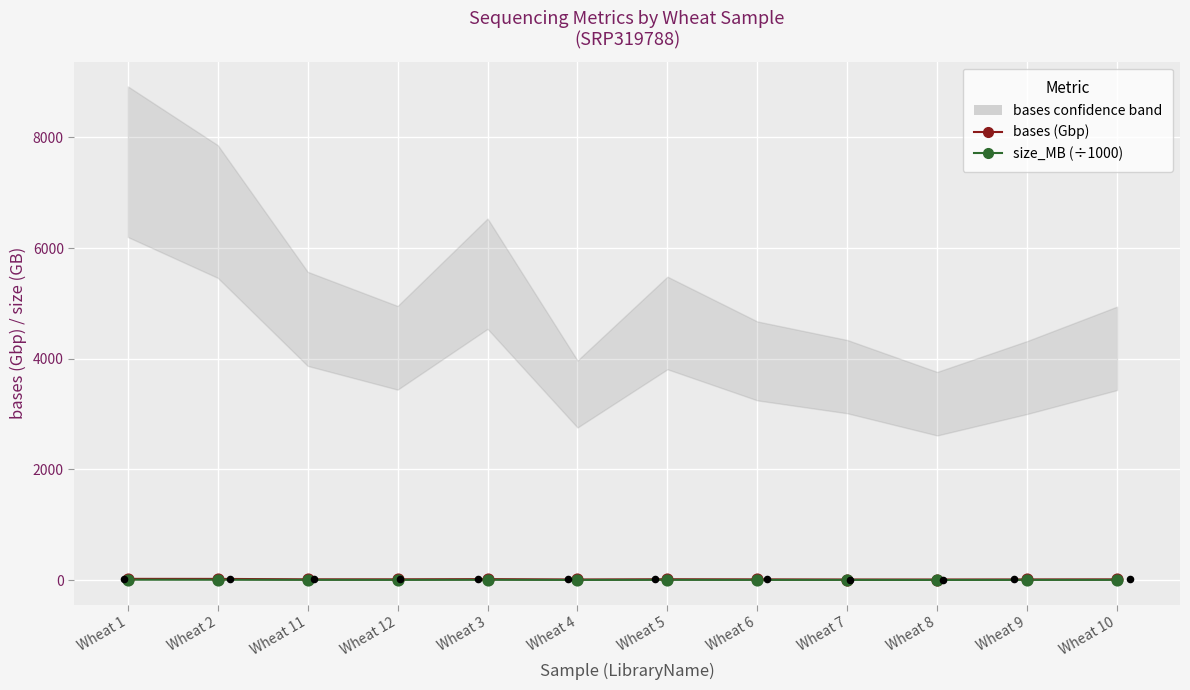

What is the total value across all series at Wheat 2?

28.8